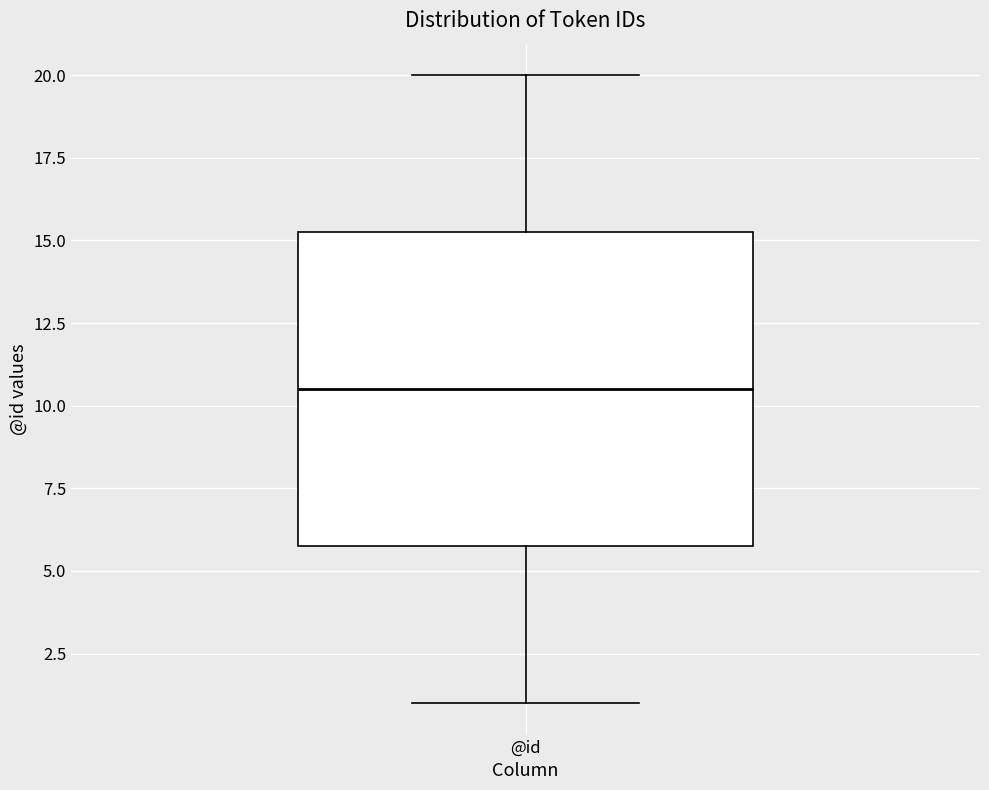

Transcribe this box plot: give where the median line is, the range the box spans, and where the two whiskers end, as read against the y-axis. The values are not printed on the chart, so give them approximately, as read against the axis.

median 10.5, box 6.0 to 15.5, whiskers 1.0 to 20.0